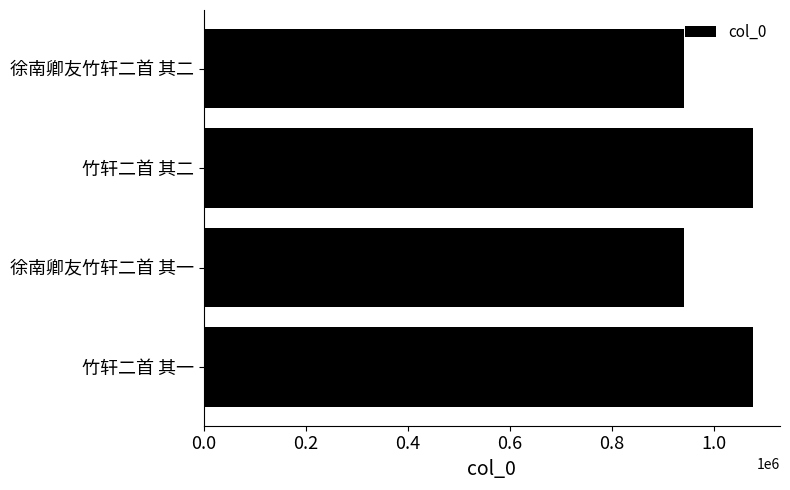

Are the bars grouped side by side (vs. stacked)?

No